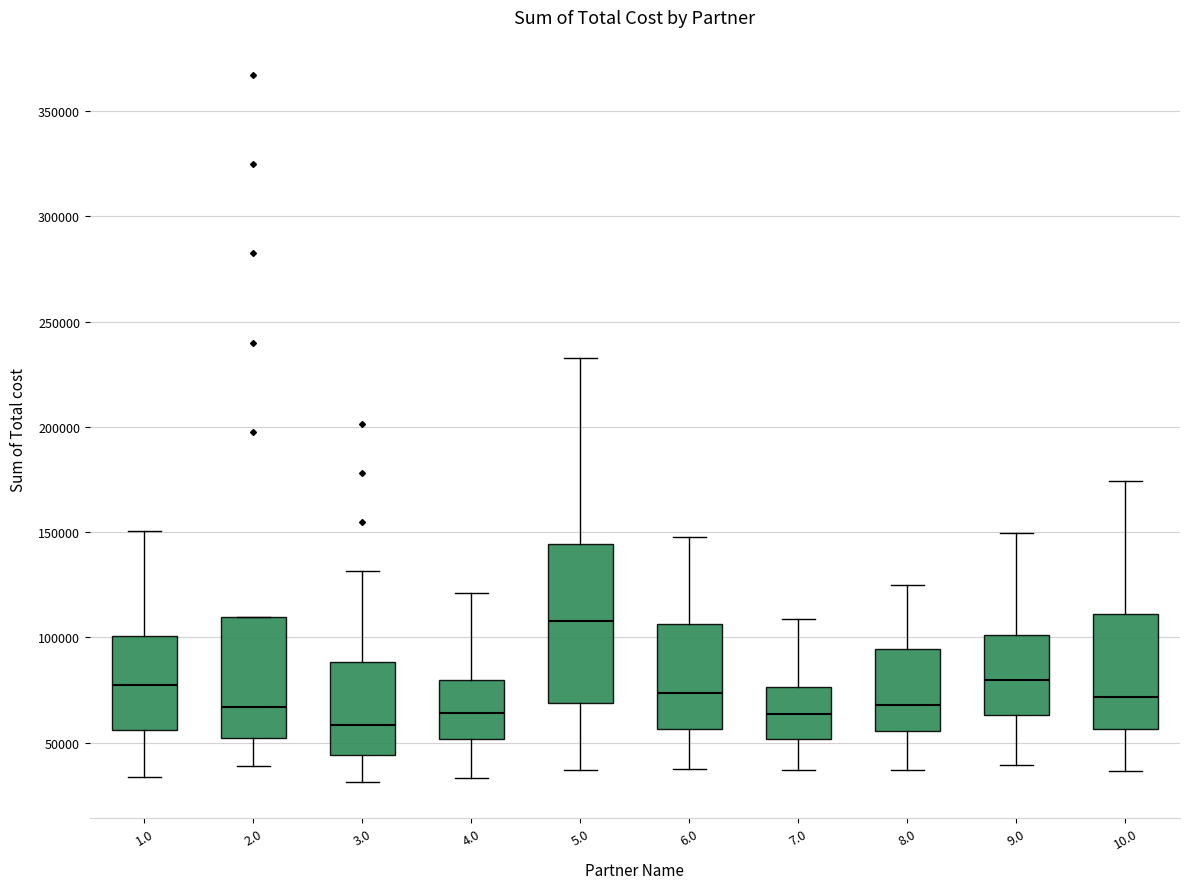

Reading left to right, transcribe this box plot: for each box, give where its median line is, the range the box spans, and where its two whiskers end, as read against the y-axis. The values are not printed on the chart, so give them approximately, as read against the axis.

1.0: median 75000, box 55000 to 100000, whiskers 35000 to 150000
2.0: median 65000, box 50000 to 110000, whiskers 40000 to 110000
3.0: median 60000, box 45000 to 90000, whiskers 30000 to 130000
4.0: median 65000, box 50000 to 80000, whiskers 35000 to 120000
5.0: median 110000, box 70000 to 145000, whiskers 35000 to 235000
6.0: median 75000, box 55000 to 105000, whiskers 40000 to 145000
7.0: median 65000, box 50000 to 75000, whiskers 35000 to 110000
8.0: median 70000, box 55000 to 95000, whiskers 35000 to 125000
9.0: median 80000, box 65000 to 100000, whiskers 40000 to 150000
10.0: median 70000, box 55000 to 110000, whiskers 35000 to 175000